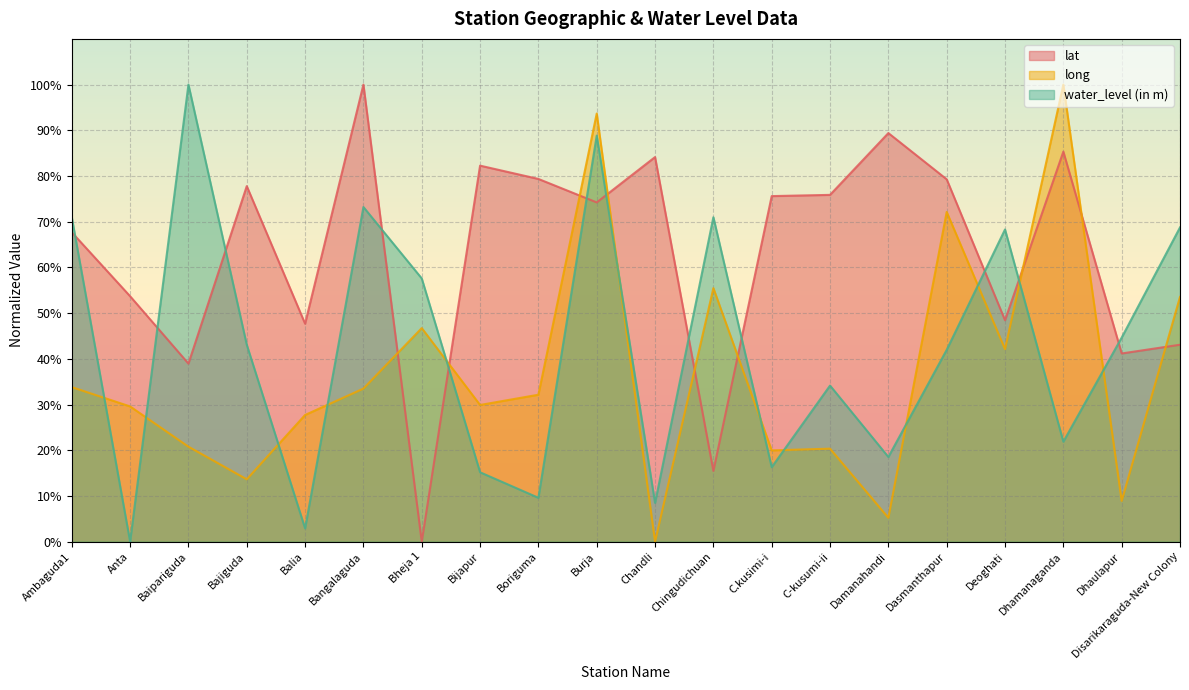

What is the maximum value for water_level (in m)?

100.0